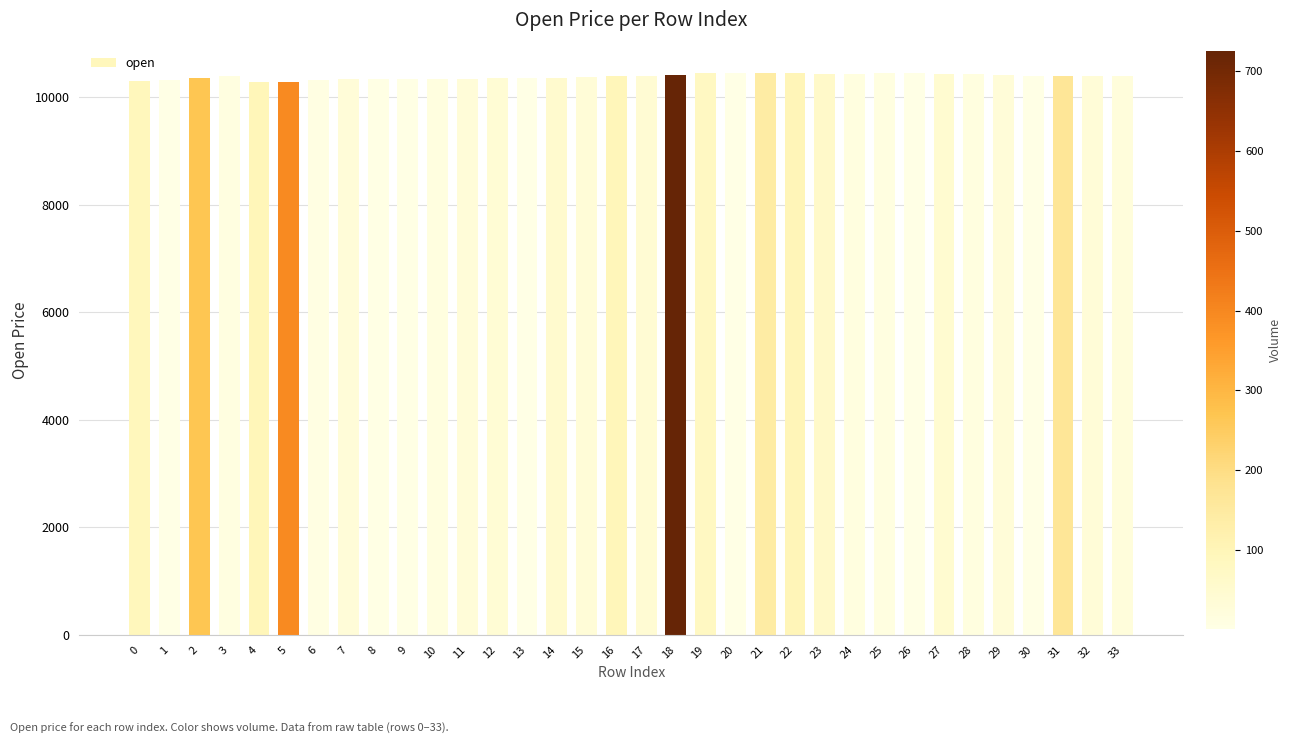

What is the greatest value displayed?

10440